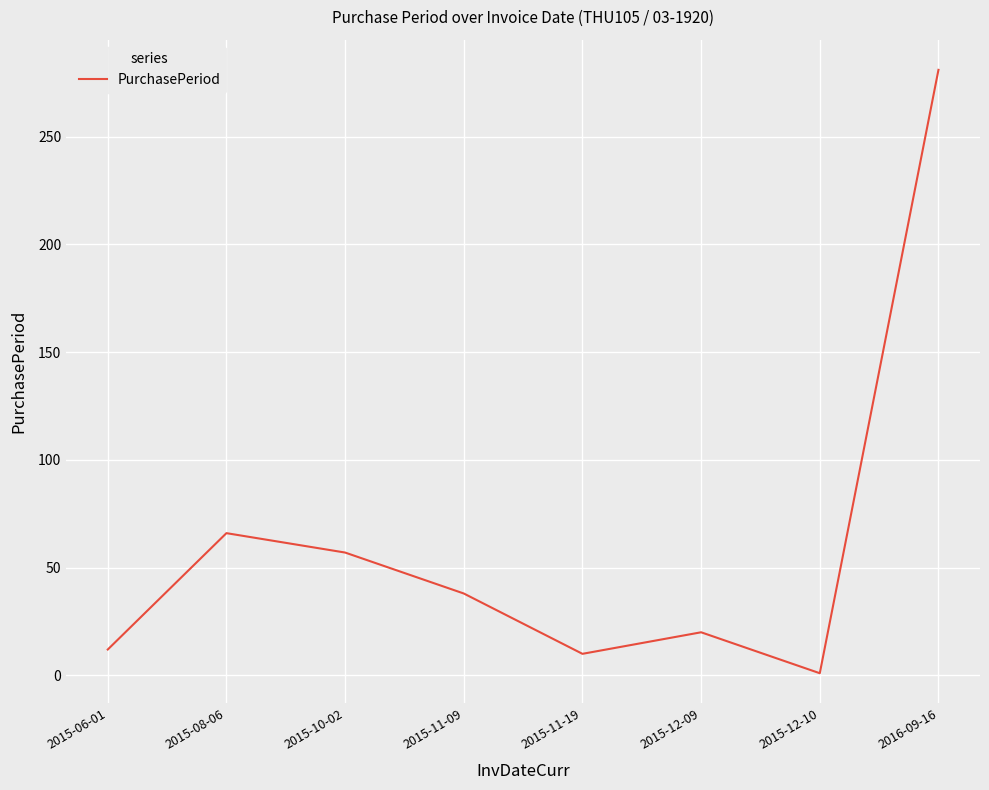

Reading right to left, what are all the values shown in this chart?

2016-09-16=281	2015-12-10=1	2015-12-09=20	2015-11-19=10	2015-11-09=38	2015-10-02=57	2015-08-06=66	2015-06-01=12